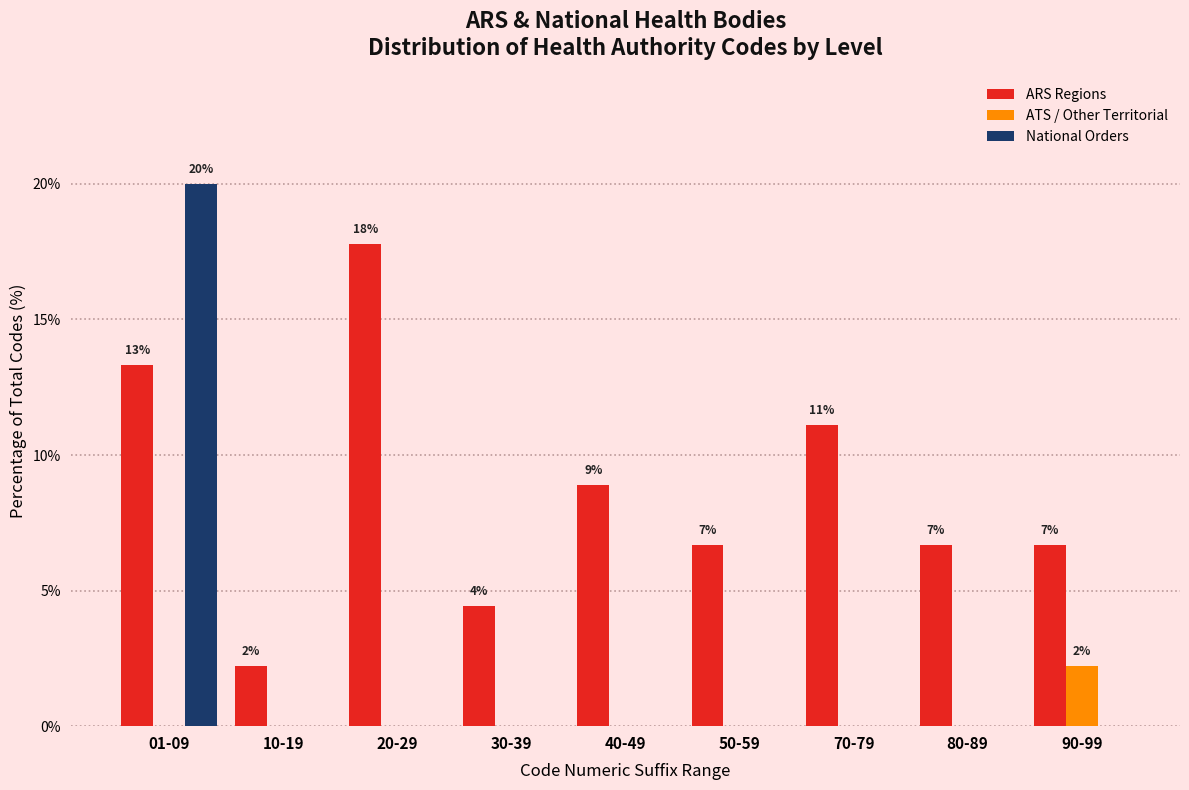

Reading left to right, what are all the values shown in this chart?

ARS Regions: 01-09=13.3	10-19=2.2	20-29=17.8	30-39=4.4	40-49=8.9	50-59=6.7	70-79=11.1	80-89=6.7	90-99=6.7
ATS / Other Territorial: 01-09=0.0	10-19=0.0	20-29=0.0	30-39=0.0	40-49=0.0	50-59=0.0	70-79=0.0	80-89=0.0	90-99=2.2
National Orders: 01-09=20.0	10-19=0.0	20-29=0.0	30-39=0.0	40-49=0.0	50-59=0.0	70-79=0.0	80-89=0.0	90-99=0.0